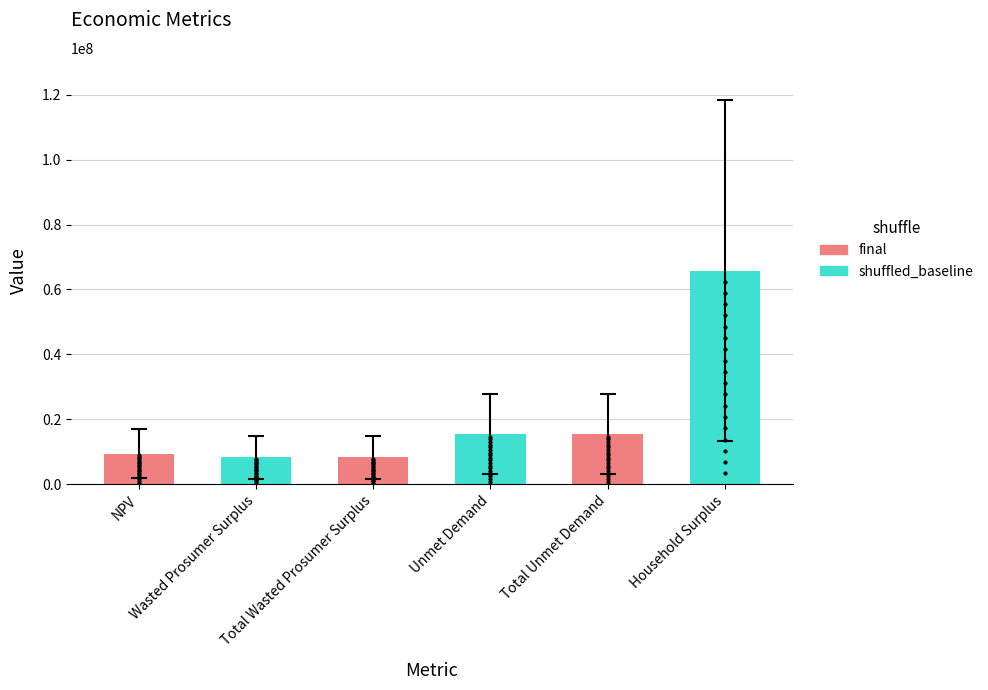

Between Household Surplus and NPV, which is larger?

Household Surplus